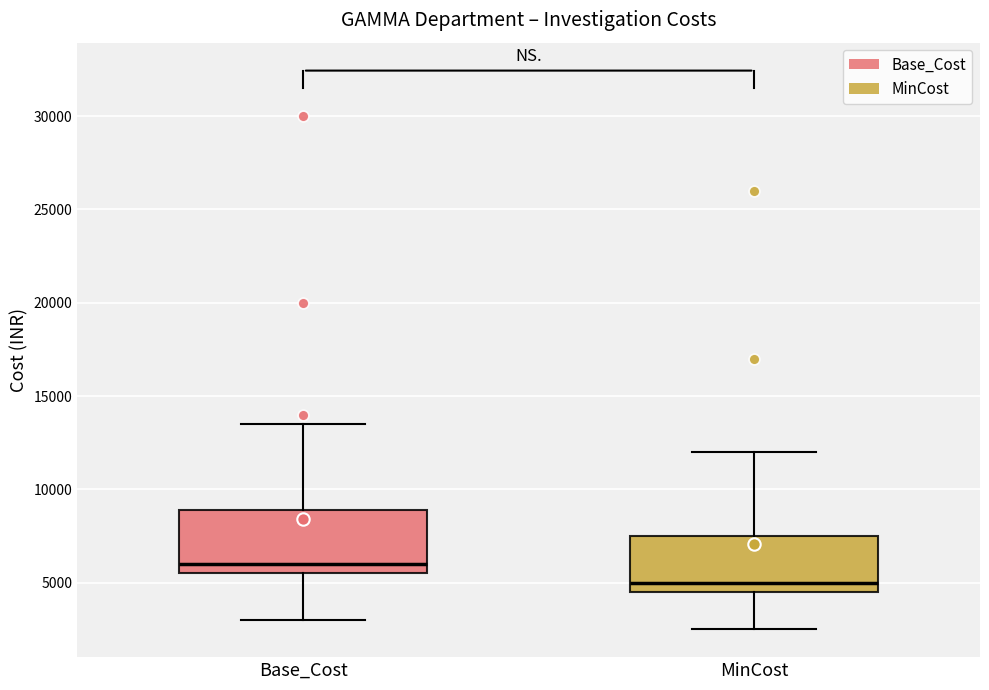

Which box's median line is the lowest?

MinCost